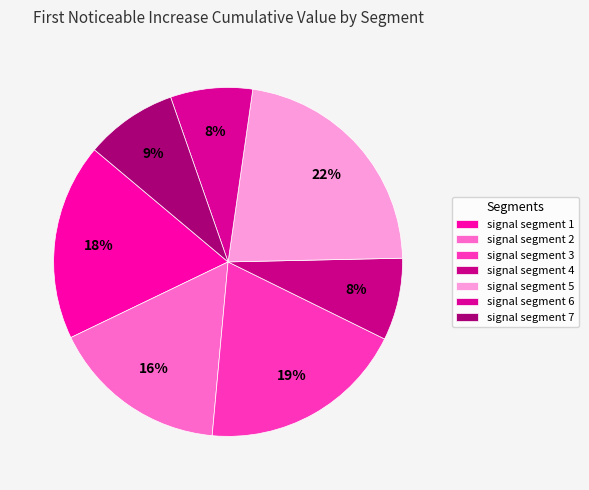

How many slices are in this pie chart?

7